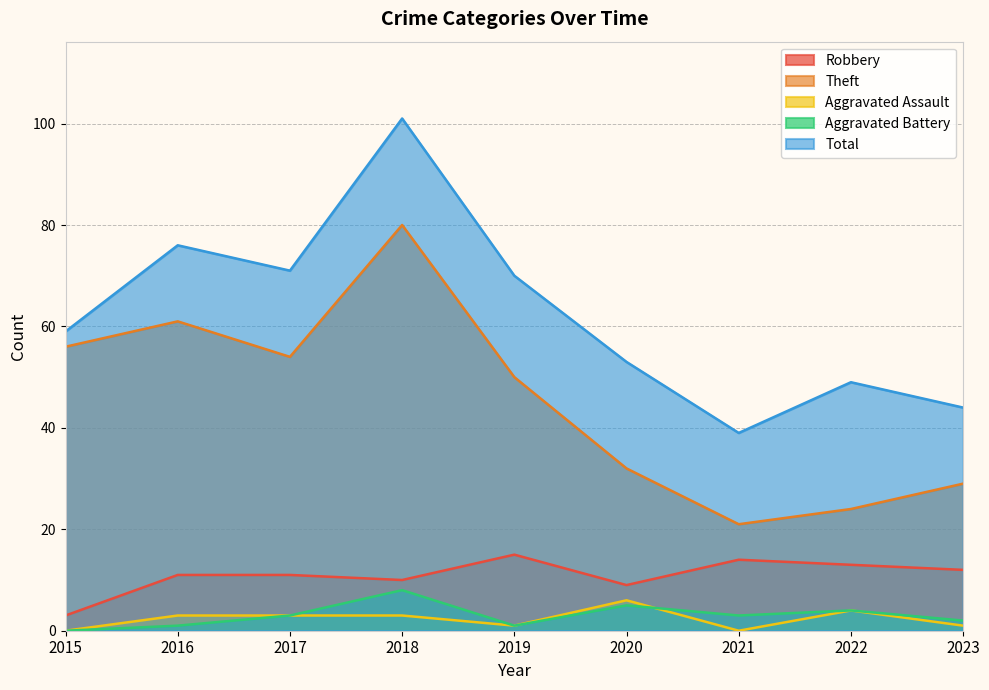

List the series in order of their peak value, lowest first.

Aggravated Assault, Aggravated Battery, Robbery, Theft, Total